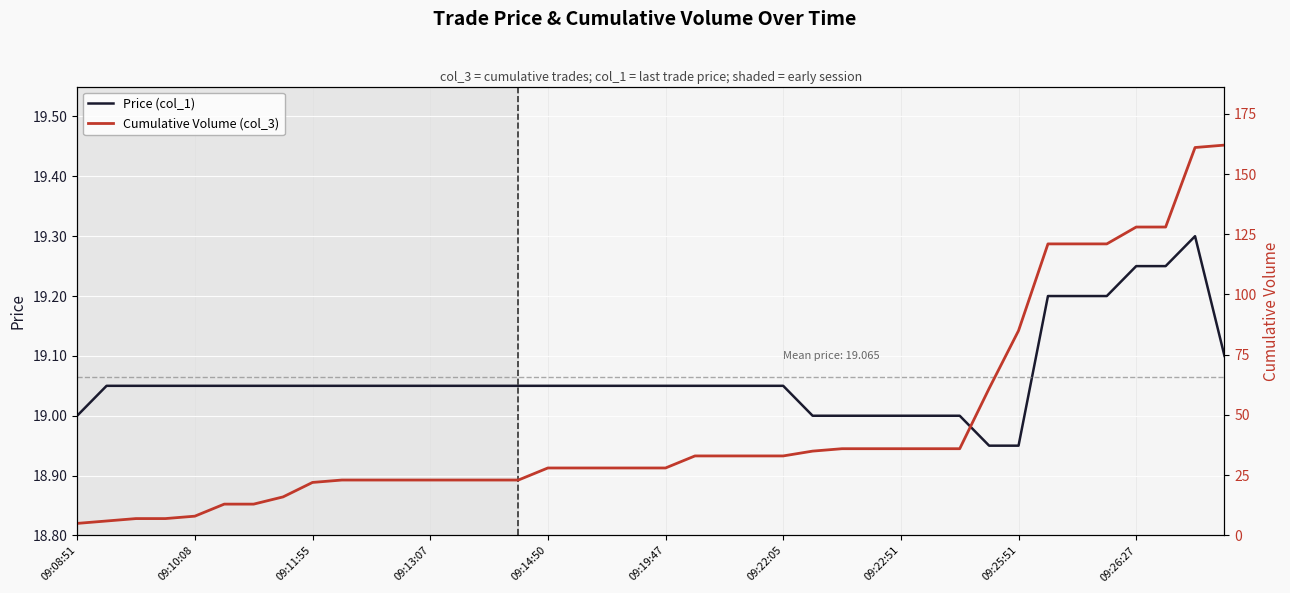

What is the average value of the Cumulative Volume (col_3) series?

45.8